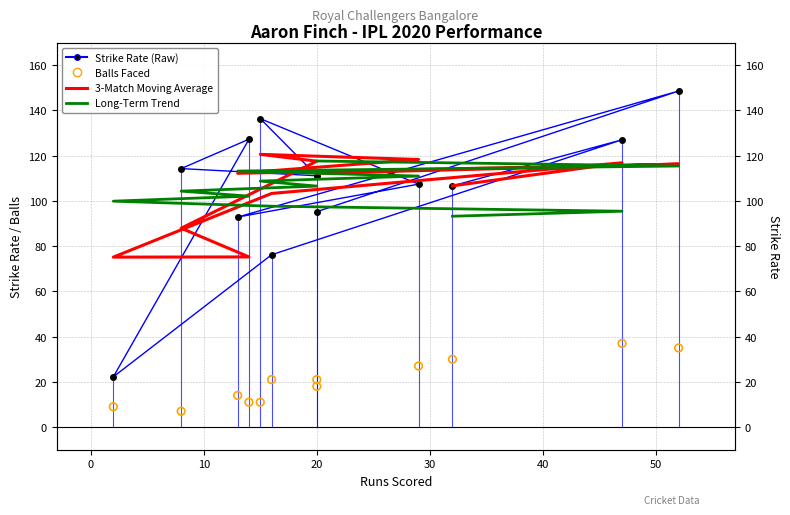

Which series has the largest total across all categories?

Strike Rate (Raw)